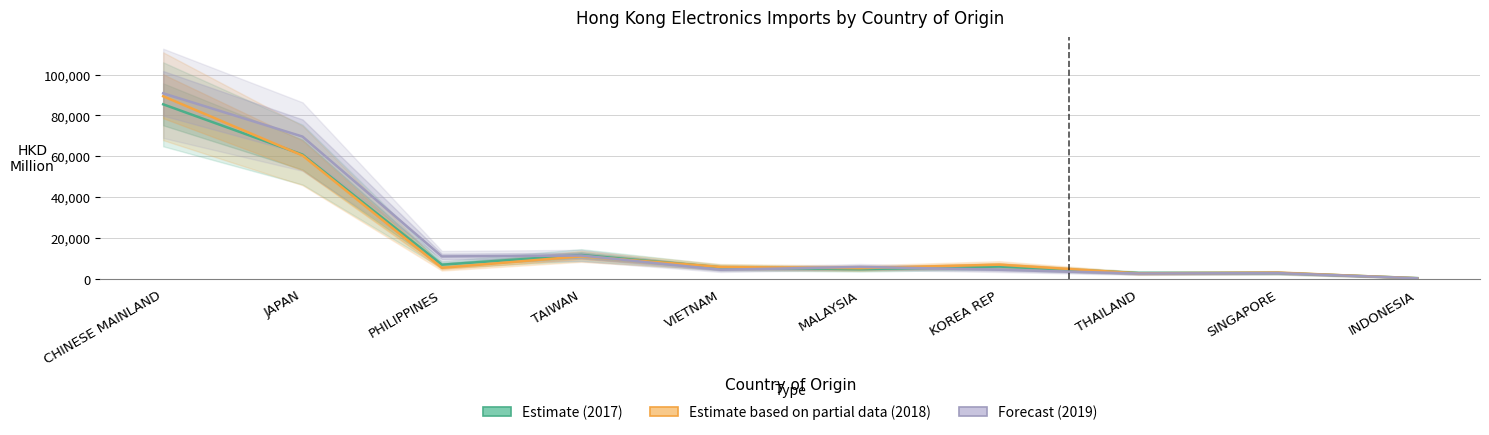

Which series has the largest range (max minus min)?

Forecast (2019)